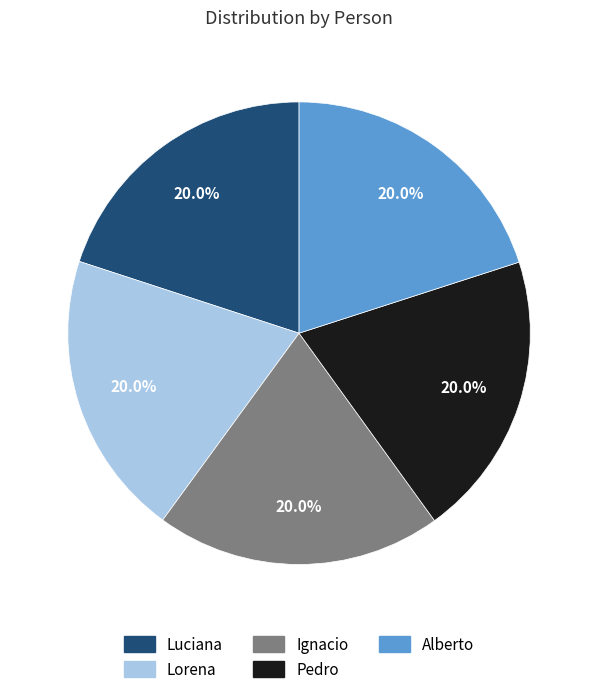

How many slices are in this pie chart?

5